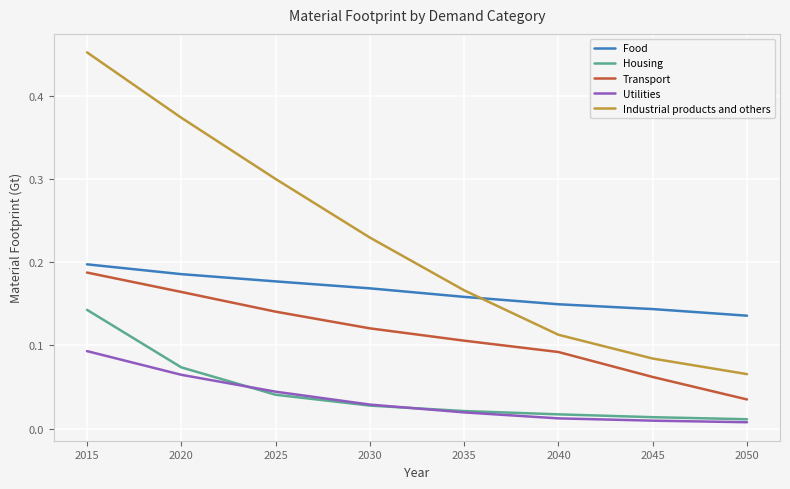

What is the approximate value of Industrial products and others at 2025?

0.3